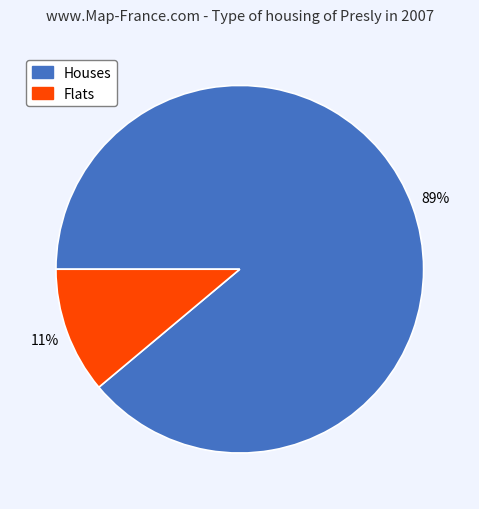

Is there any slice that represents more than half of the pie?

Yes